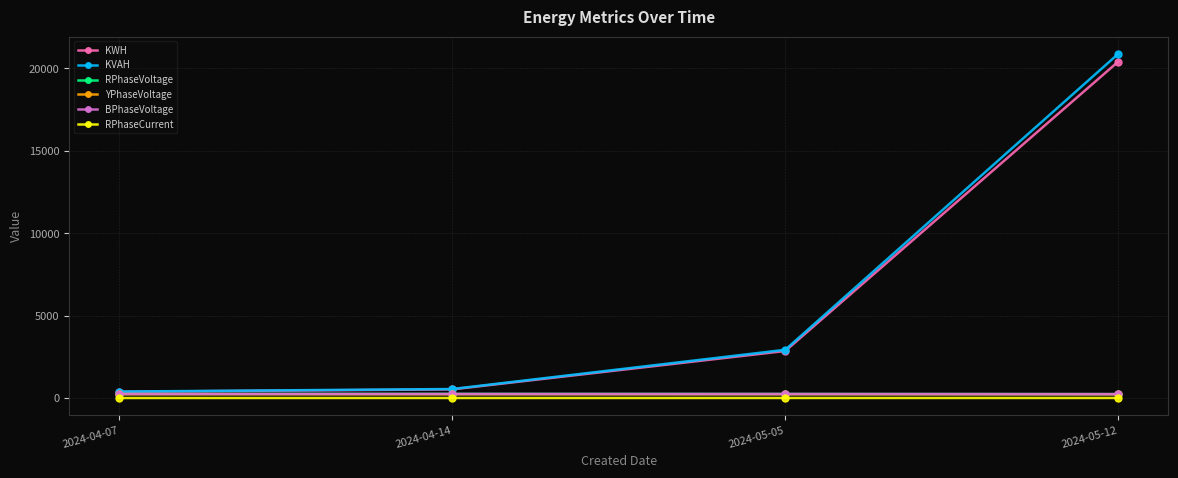

Between 2024-04-07 and 2024-05-05, which series saw the biggest shift?

KVAH